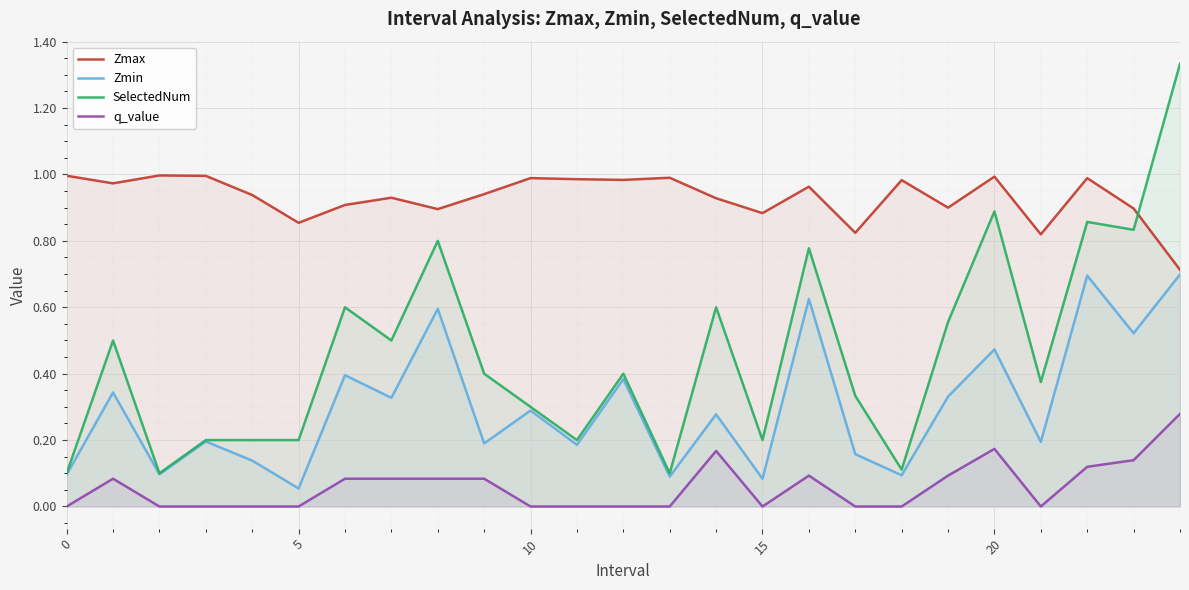

What are all the series names shown in the legend?

Zmax, Zmin, SelectedNum, q_value